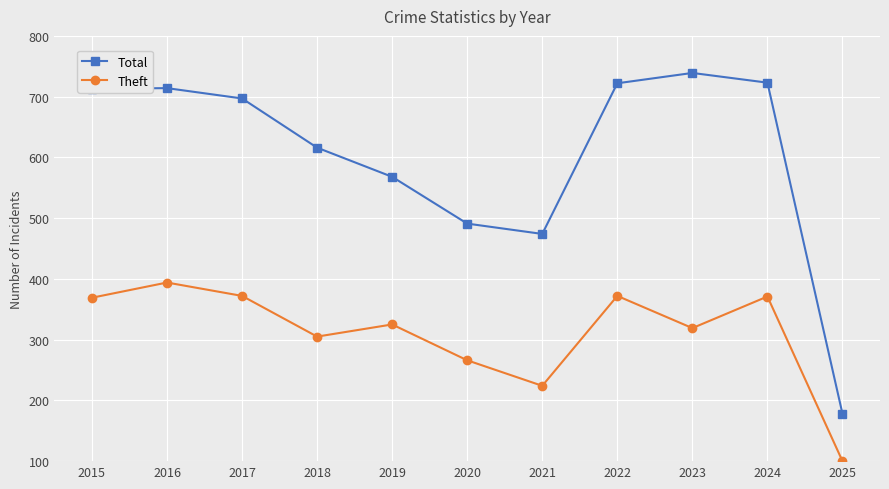

Is the value of Theft at 2022 greater than the value of Total at 2023?

No